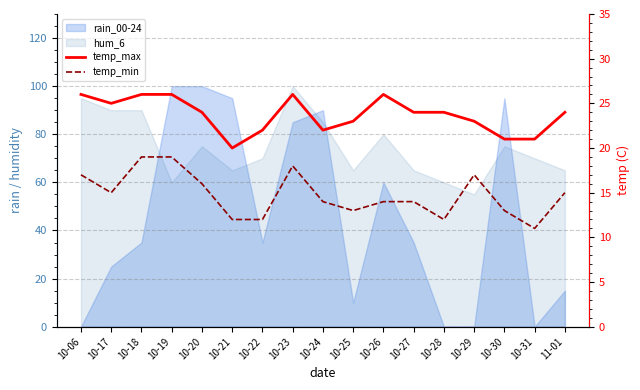

How many values in the temp_max series exceed 24?

6